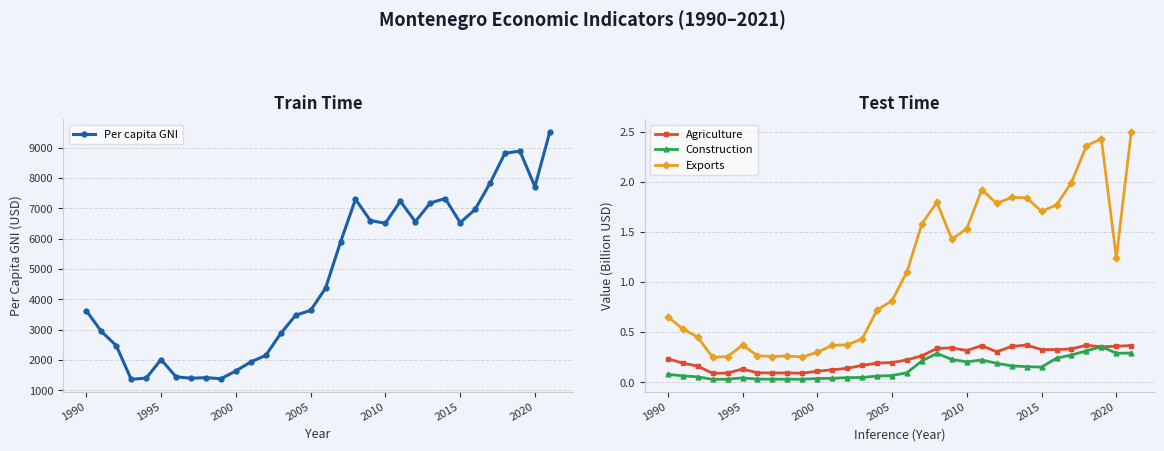

What is the difference between the maximum and minimum values in the Construction series?

0.3